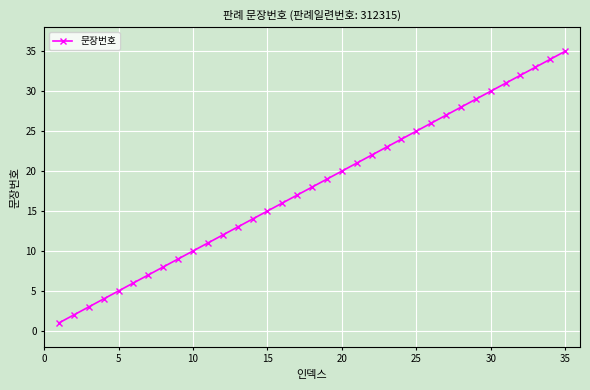

Count the number of categories in the chart.

35